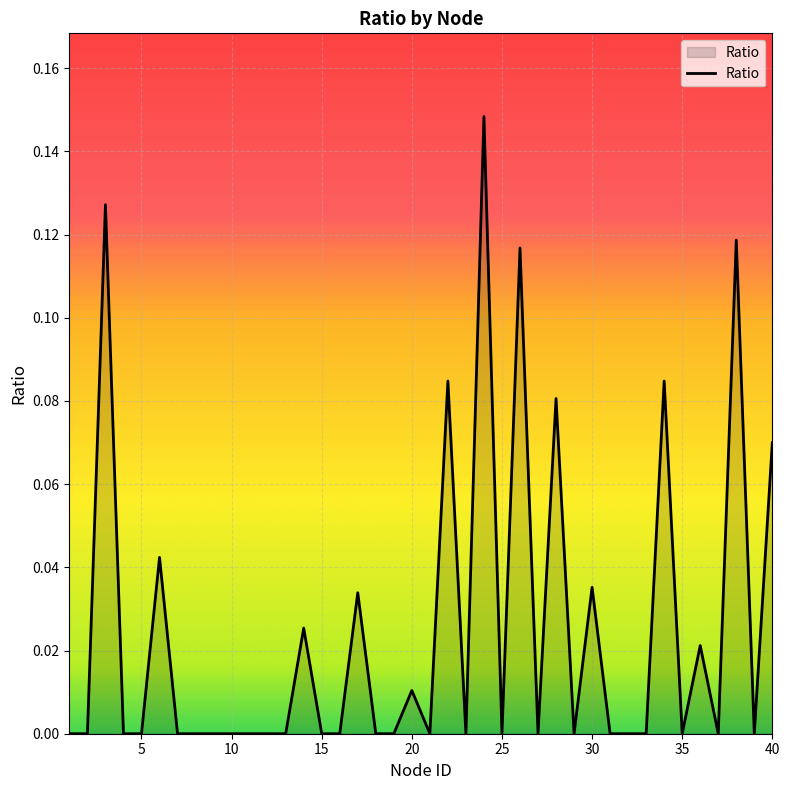

True or false: the data shows 0.1 at 35.

False